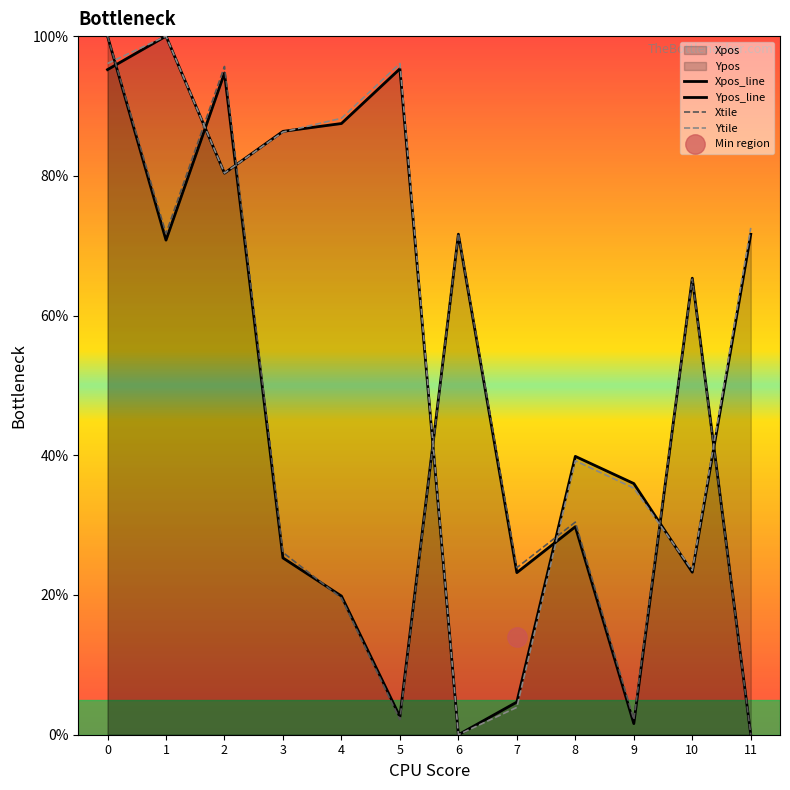

At how many categories does at least one series exceed 31?

11